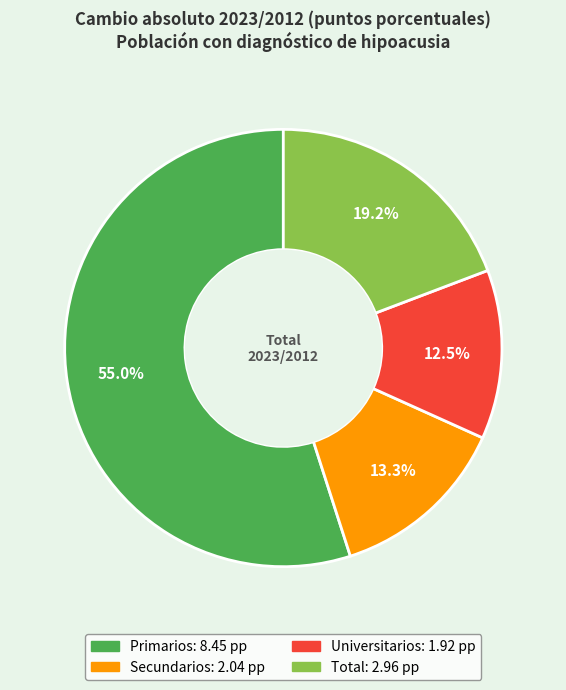

Is there a majority slice in this chart?

Yes